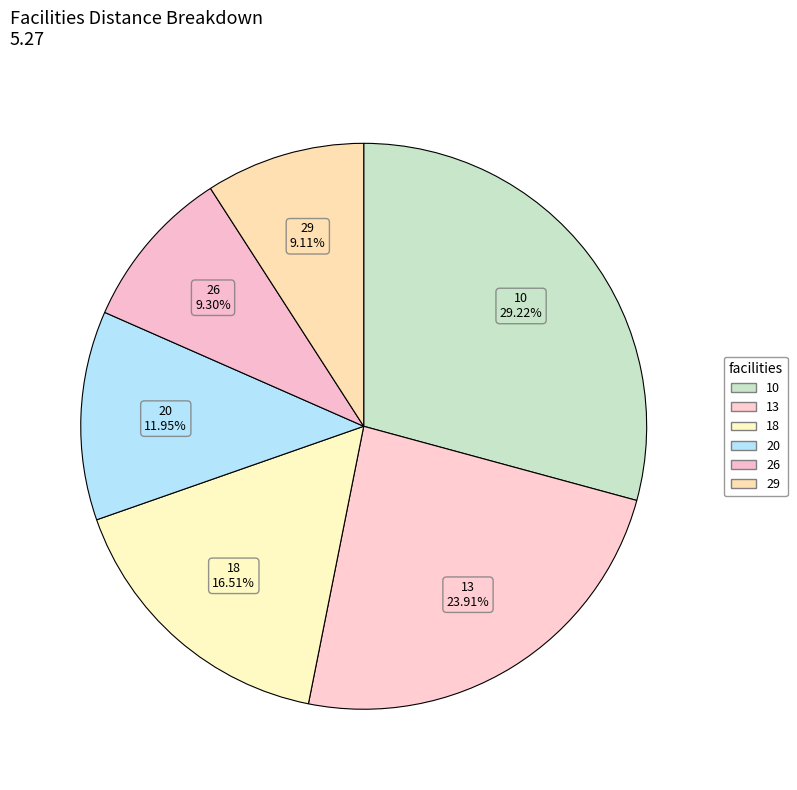

Does any single category account for the majority?

No